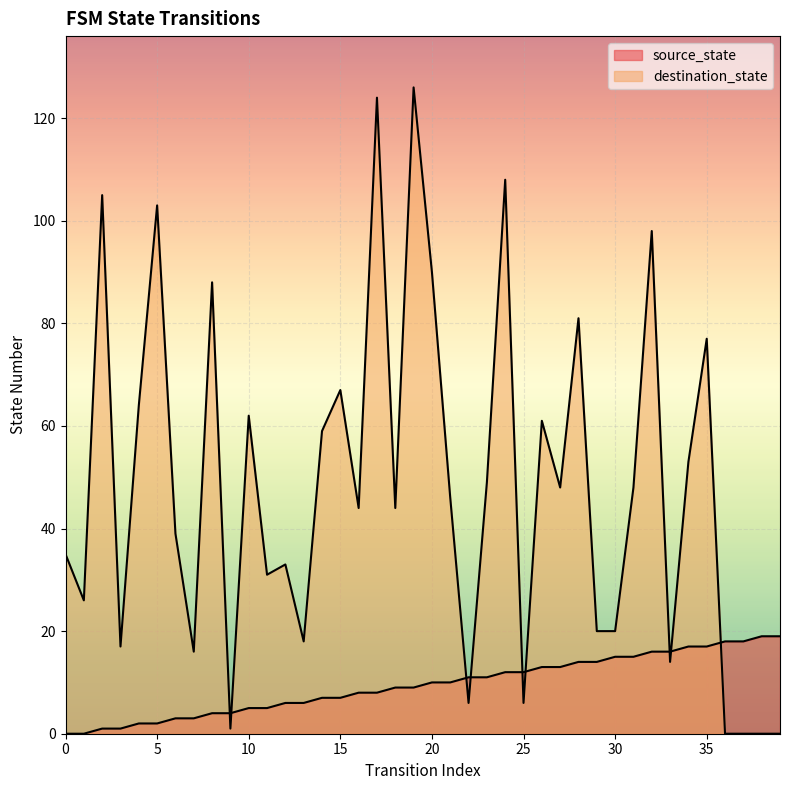

What is the total value across all series at 26?

74